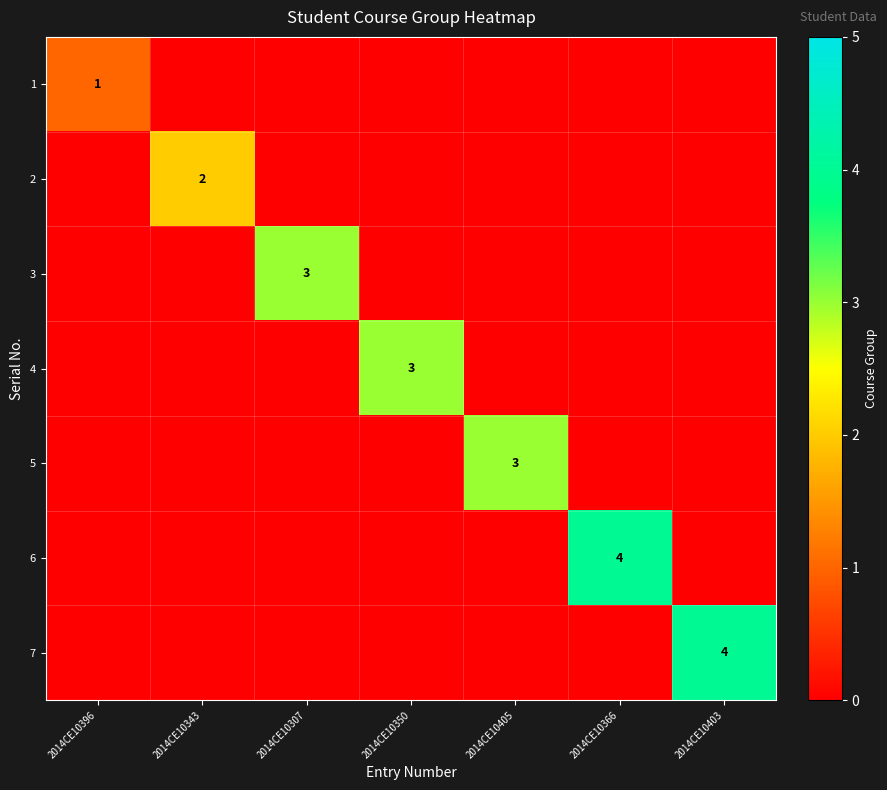

The 1 series shows 1 at 2014CE10396. True or false?

True